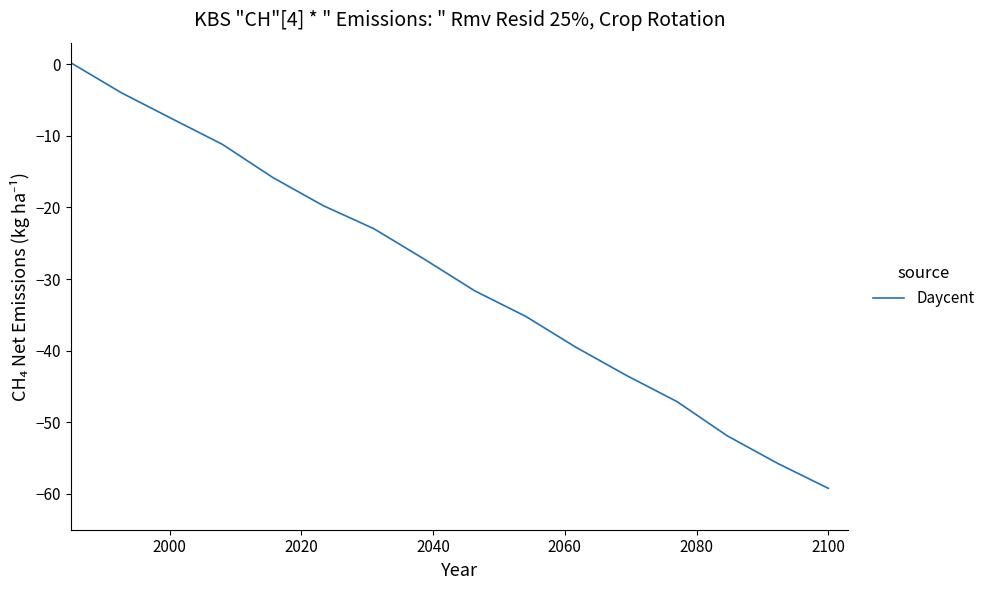

What is the smallest value displayed?

-59.2